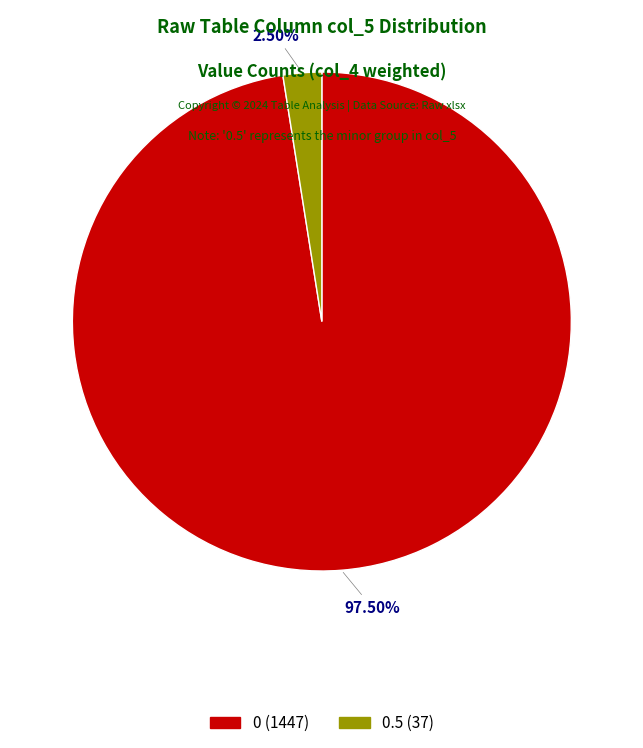

Does any single category account for the majority?

Yes